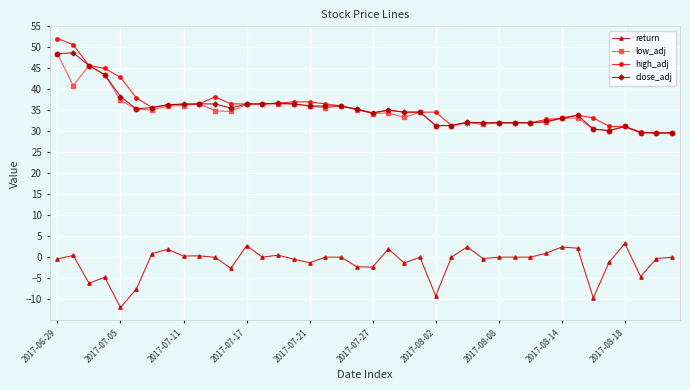

What is the value of the high_adj point at the 28th from the left?

32.0